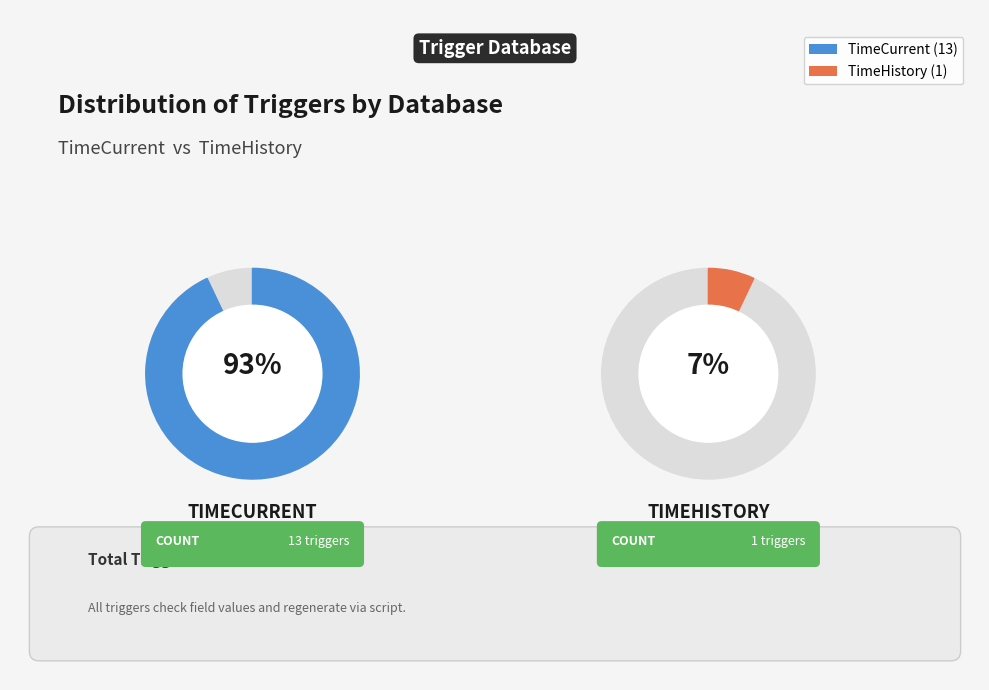

What percentage is the TimeHistory slice, to the nearest percent?

7%